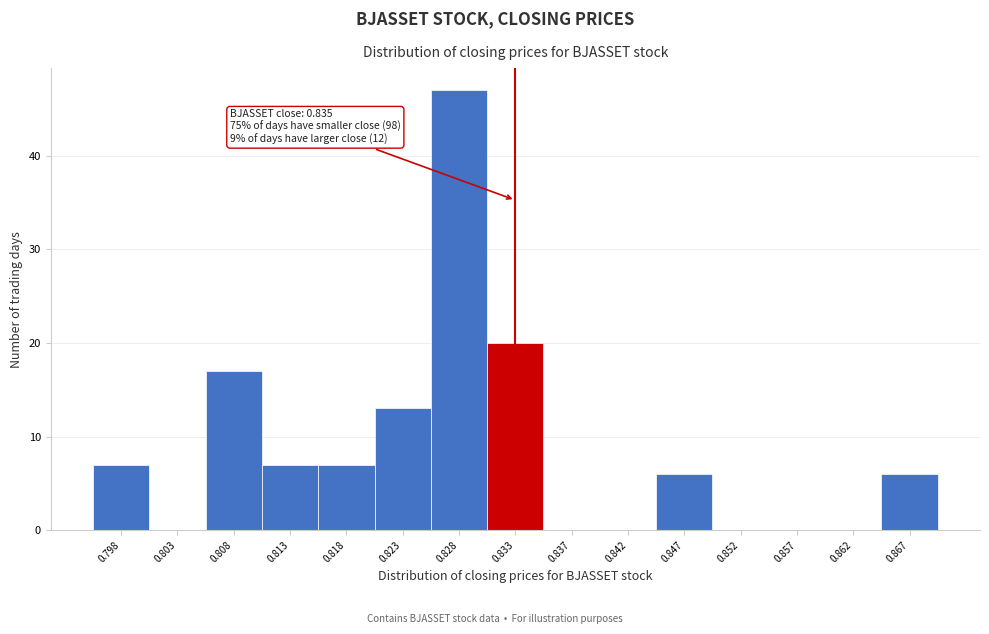

Reading right to left, list all the values displayed in this chart.

0.867=6	0.862=0	0.857=0	0.852=0	0.847=6	0.842=0	0.837=0	0.833=20	0.828=47	0.823=13	0.818=7	0.813=7	0.808=17	0.803=0	0.798=7